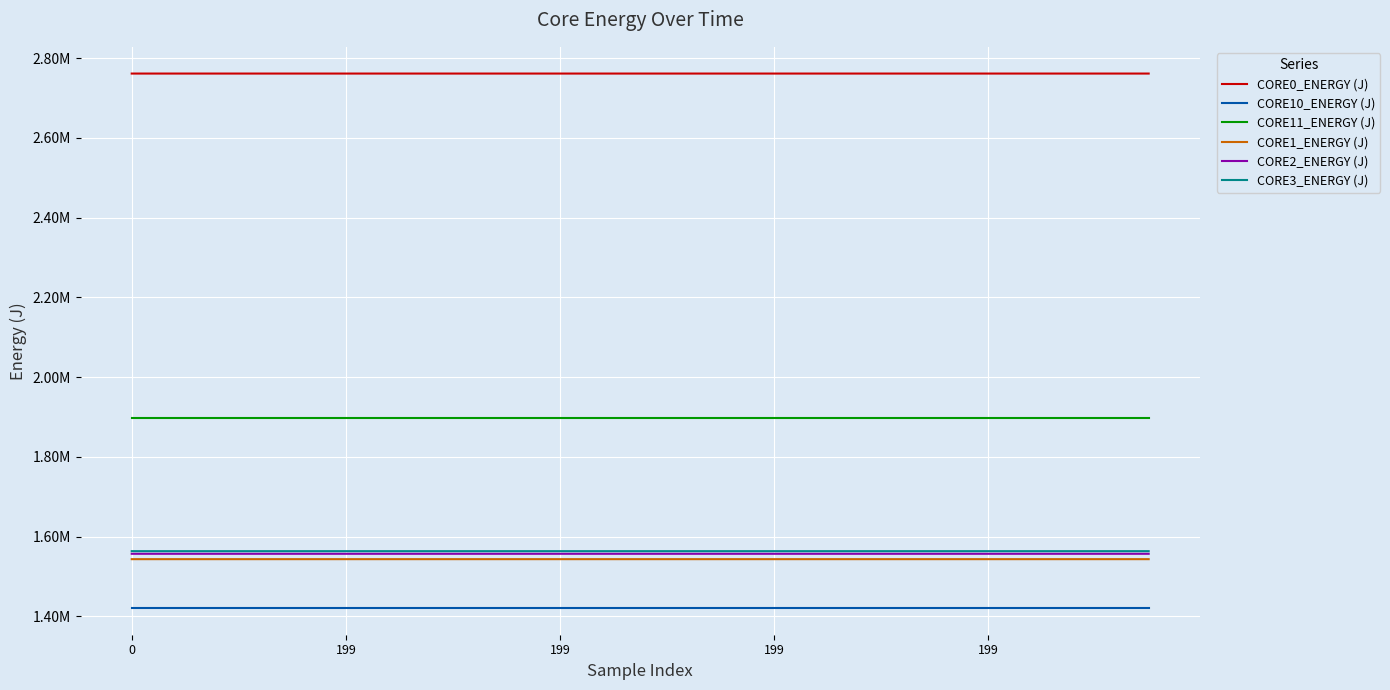

What are all the series names shown in the legend?

CORE0_ENERGY (J), CORE10_ENERGY (J), CORE11_ENERGY (J), CORE1_ENERGY (J), CORE2_ENERGY (J), CORE3_ENERGY (J)